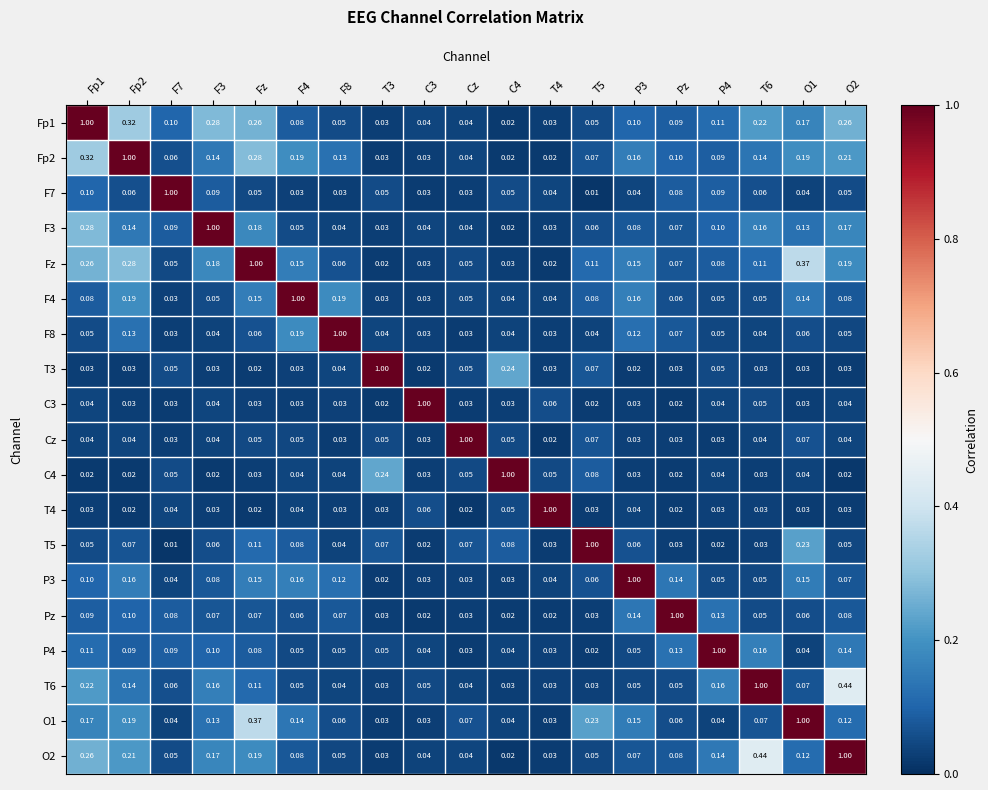

Is the value of C3 at P4 greater than the value of Fz at F8?

No